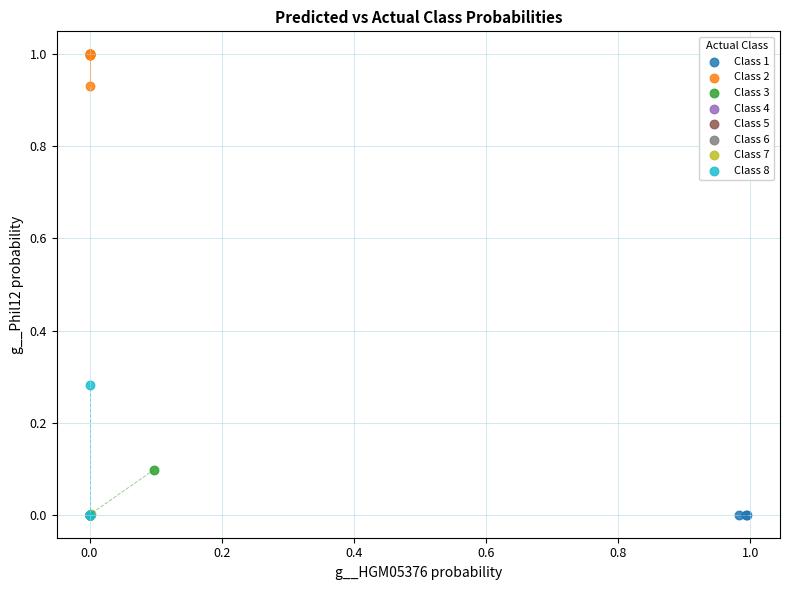

Which series contains the highest Y value?

Class 2